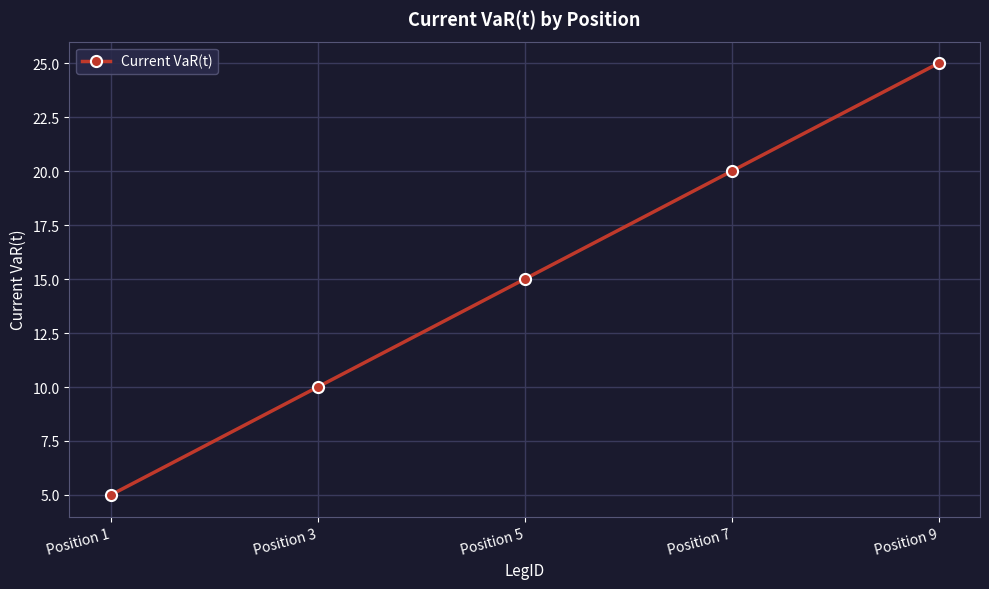

Read the value at Position 7, to the nearest 10.

20